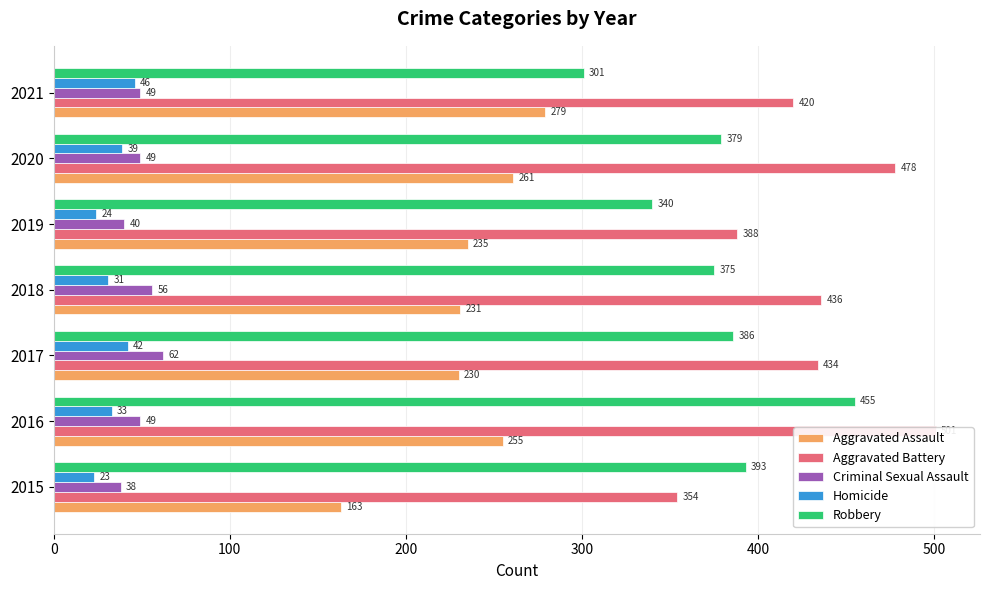

Which has a higher value, 2015 or 2017?

2017